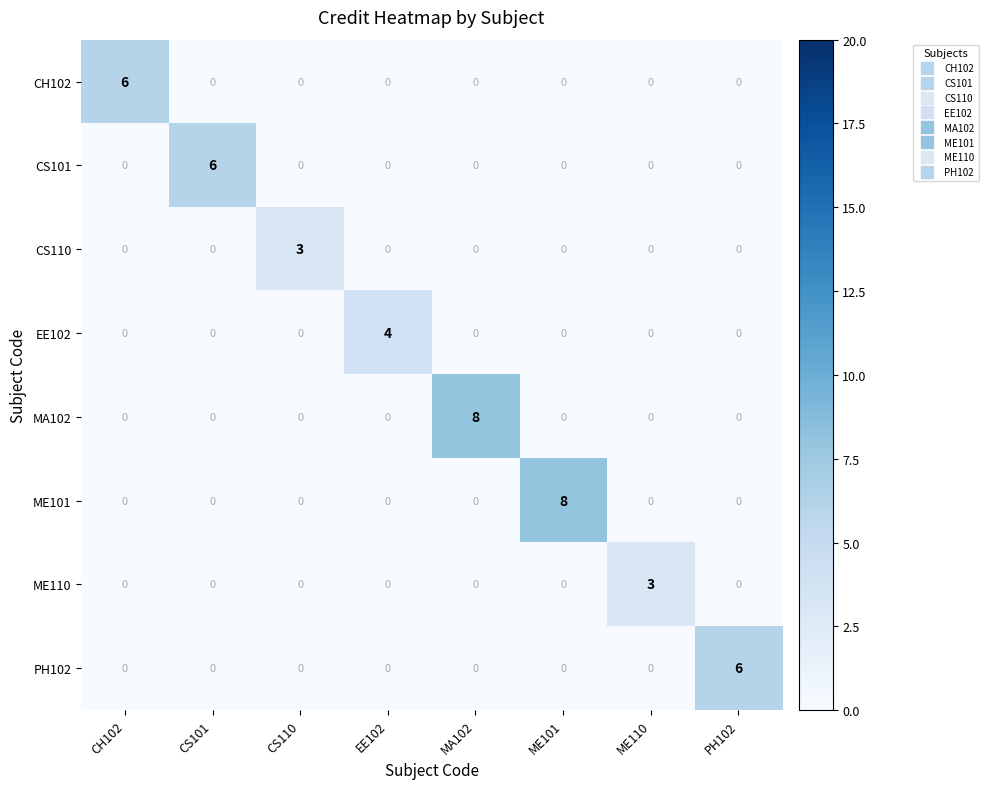

Count the number of categories in the chart.

8